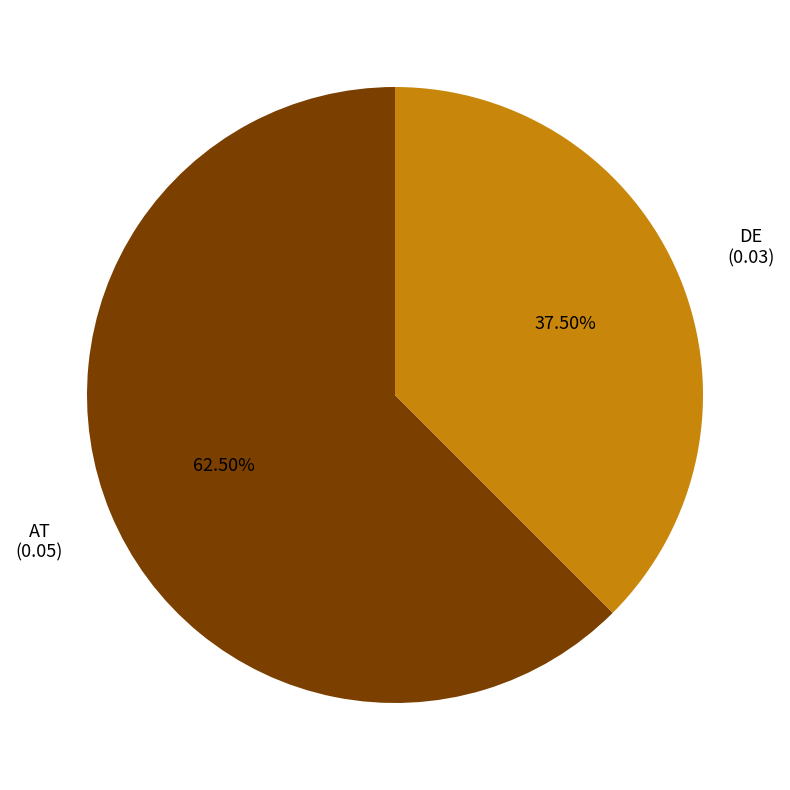

Does AT account for over 50% of the chart?

Yes